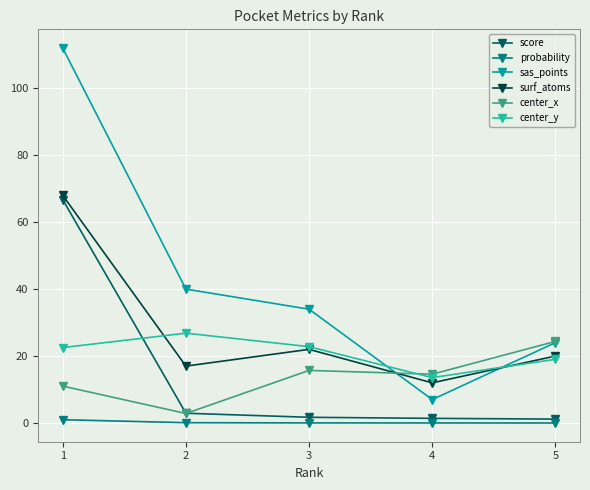

At how many categories does at least one series exceed 4?

5